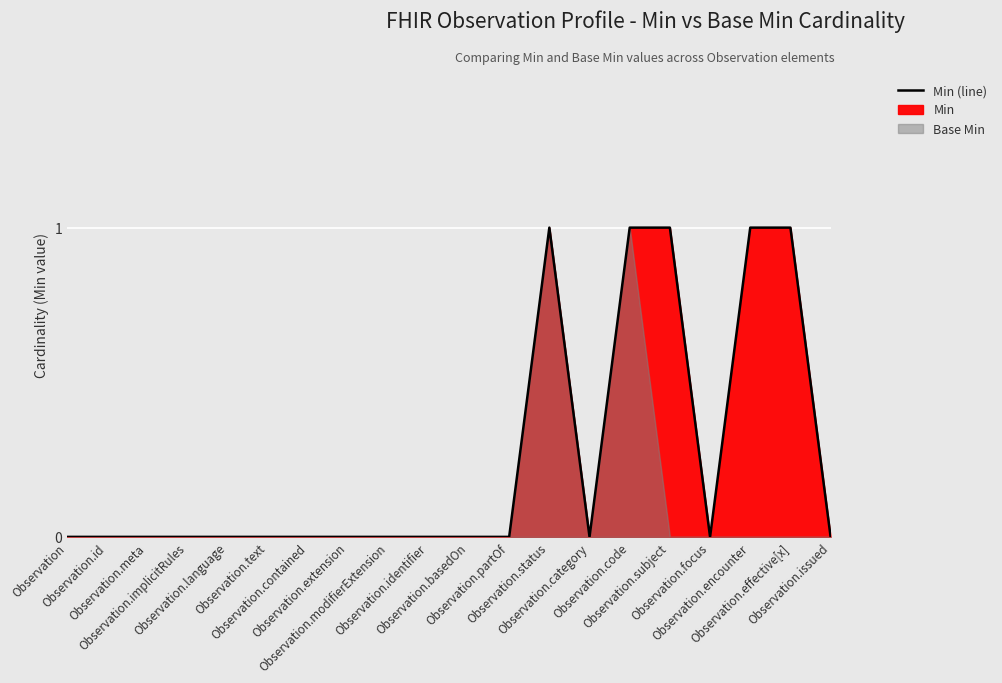

True or false: the data has more than 1 interior local peaks.

False